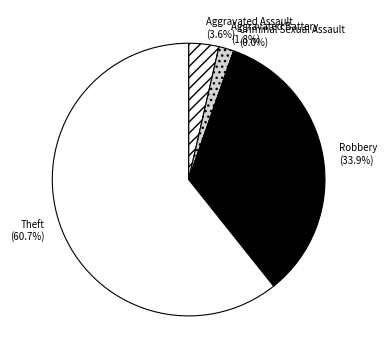

The Robbery slice represents 34% of the pie. True or false?

True